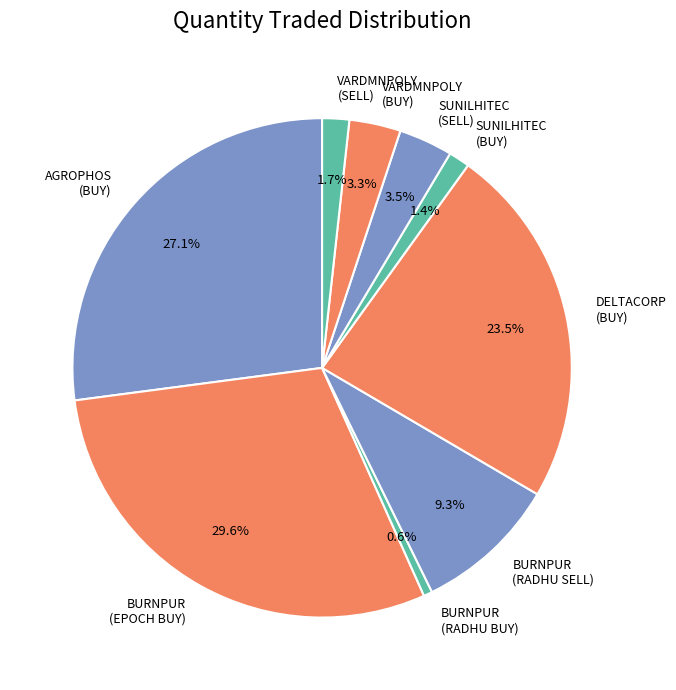

Which has a higher value, SUNILHITEC (SELL) or BURNPUR (EPOCH BUY)?

BURNPUR (EPOCH BUY)